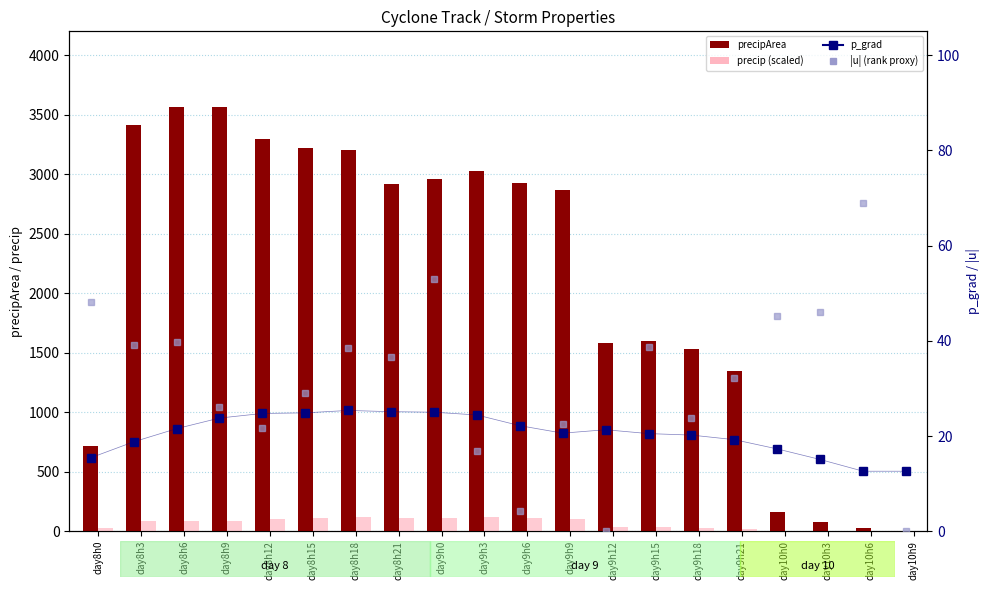

How many categories are shown in the chart?

20